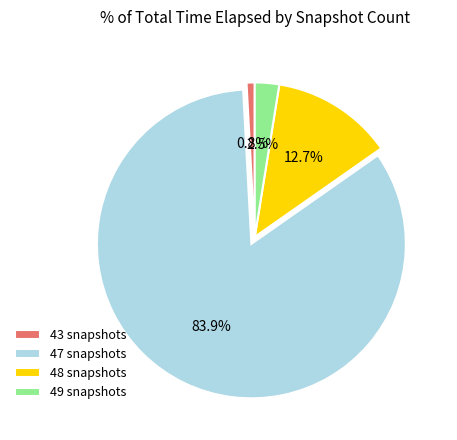

What is the smallest slice in the pie chart?

43 snapshots